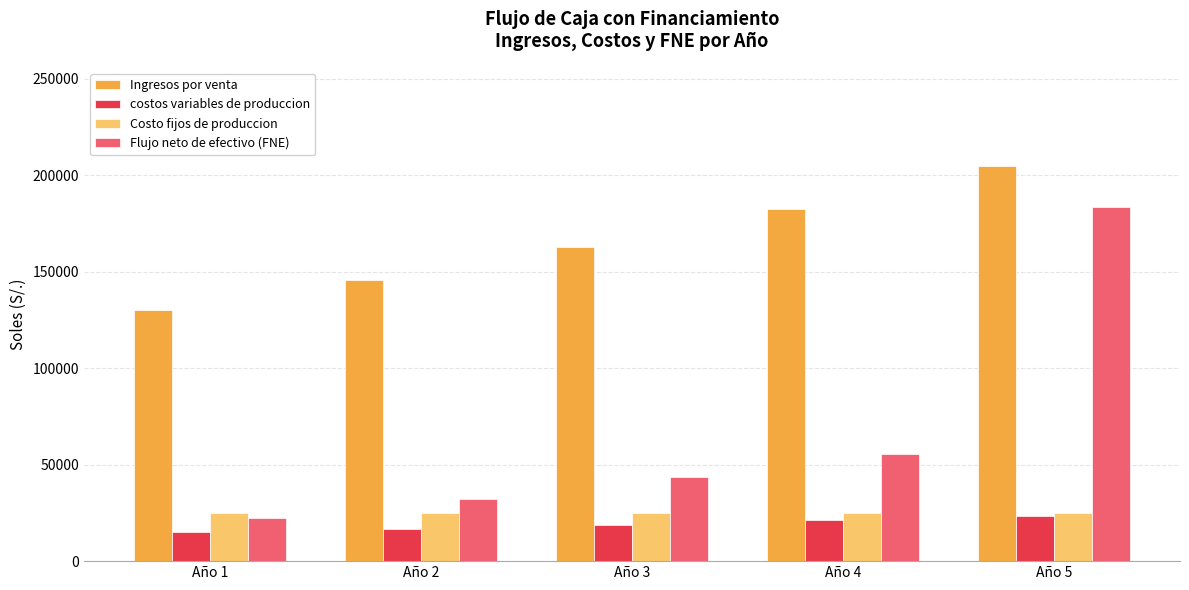

The Costo fijos de produccion series shows 14289.2 at Año 1. True or false?

False